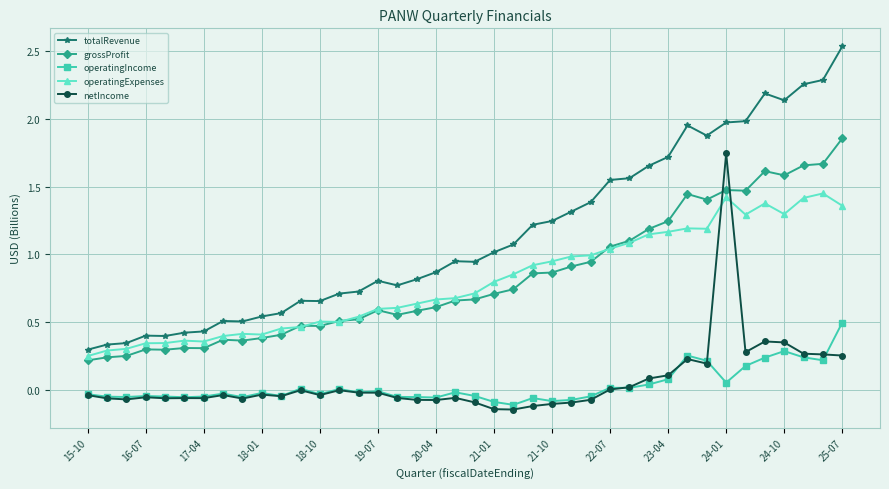

Which series has the widest spread of values?

totalRevenue